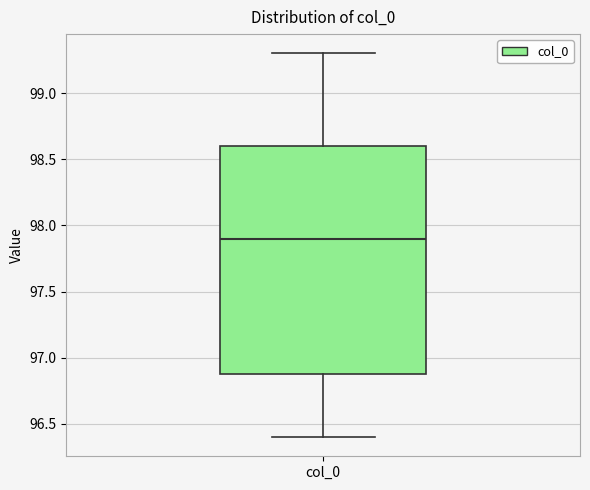

Transcribe this box plot: give where the median line is, the range the box spans, and where the two whiskers end, as read against the y-axis. The values are not printed on the chart, so give them approximately, as read against the axis.

median 97.9, box 96.9 to 98.6, whiskers 96.4 to 99.3